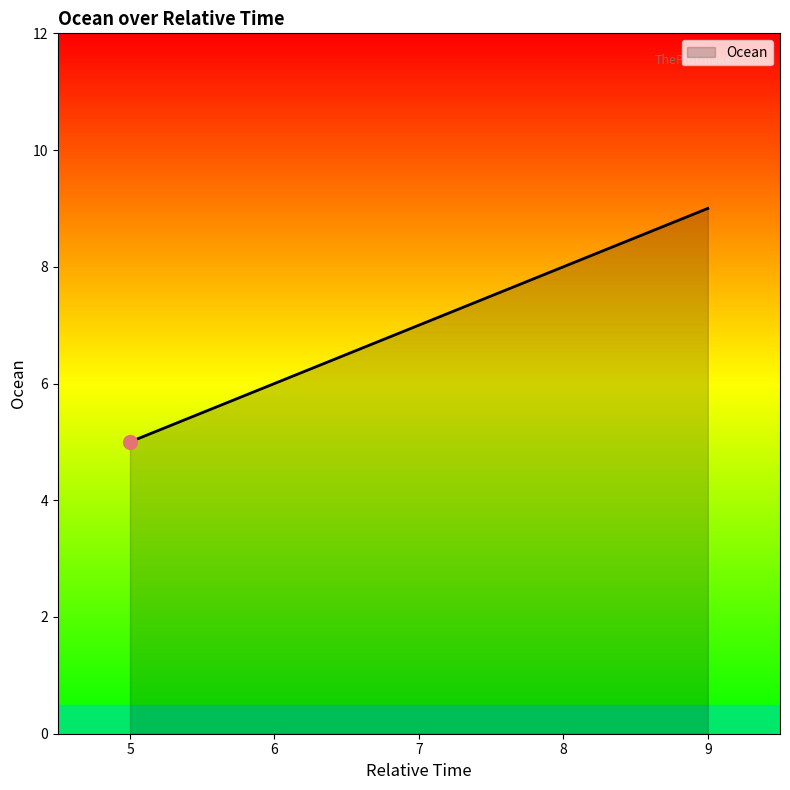

True or false: there are more than 1 points higher than both neighbors.

False